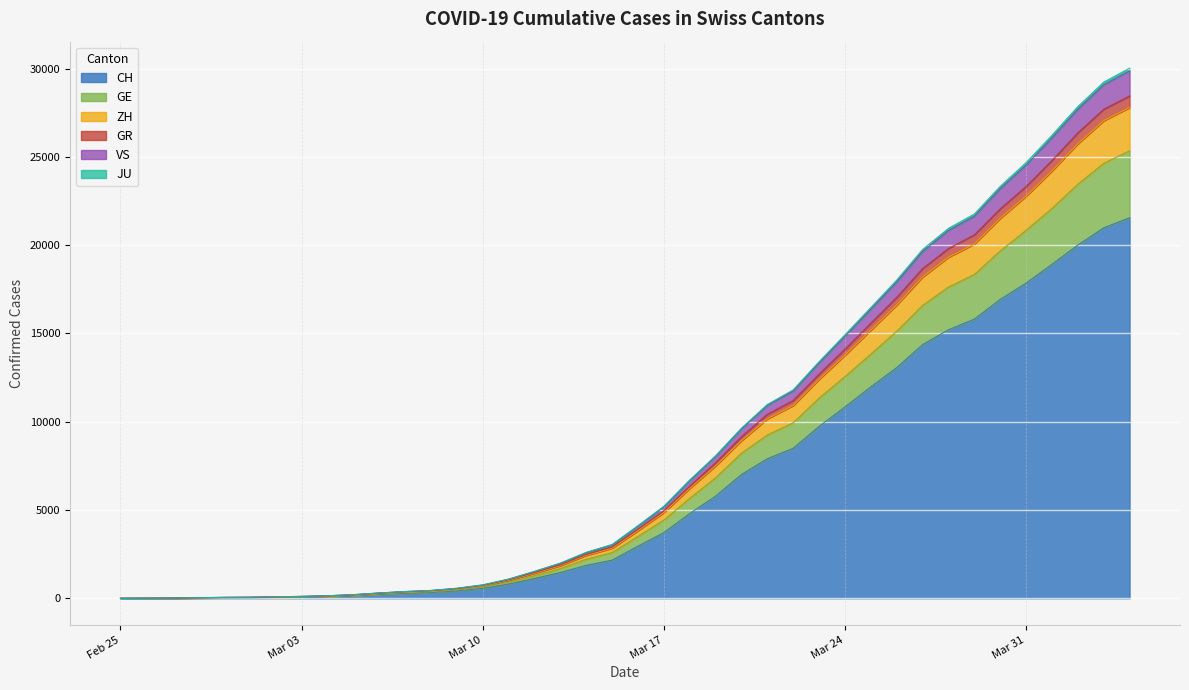

Does the chart display data point markers on the line(s)?

No